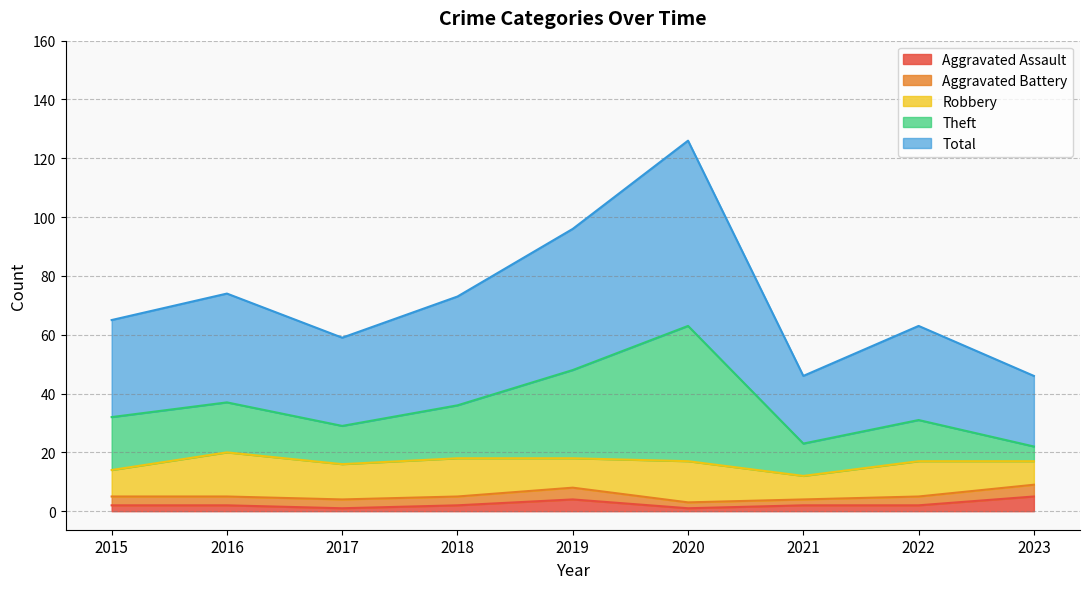

Is it true that Aggravated Assault equals 1 at 2017?

True